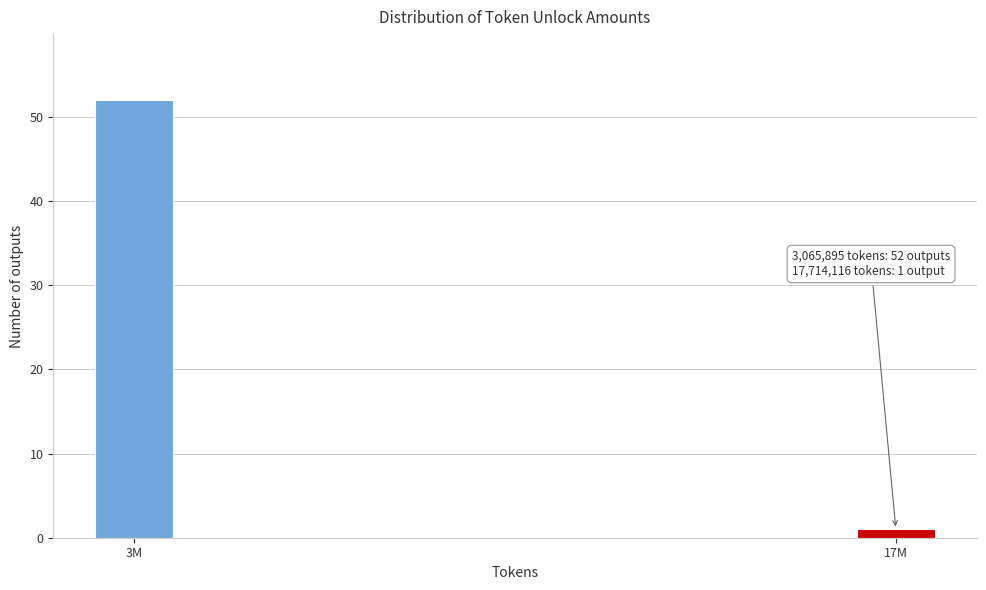

Reading right to left, extract all data points from this chart.

17M=1	3M=52